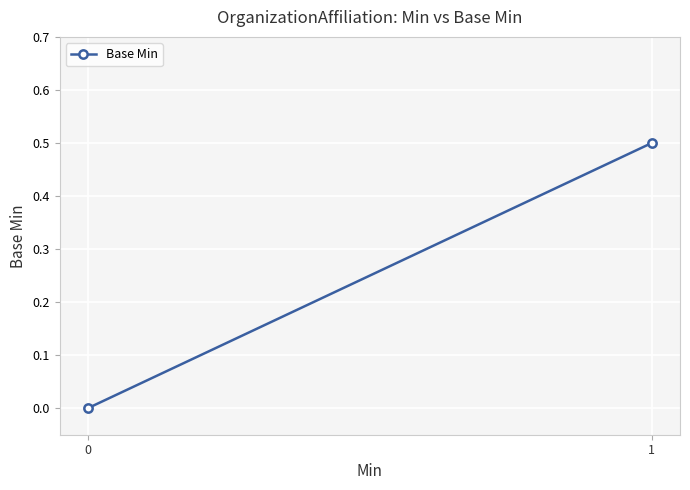

Is it true that the value at 0 is 0.0?

True